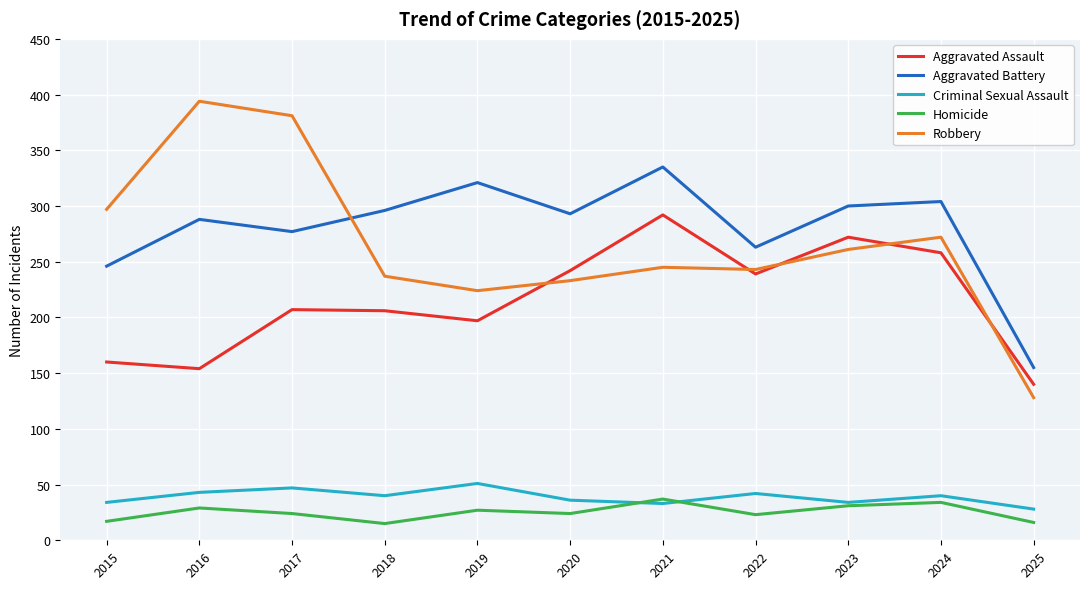

What is the greatest value displayed?

394